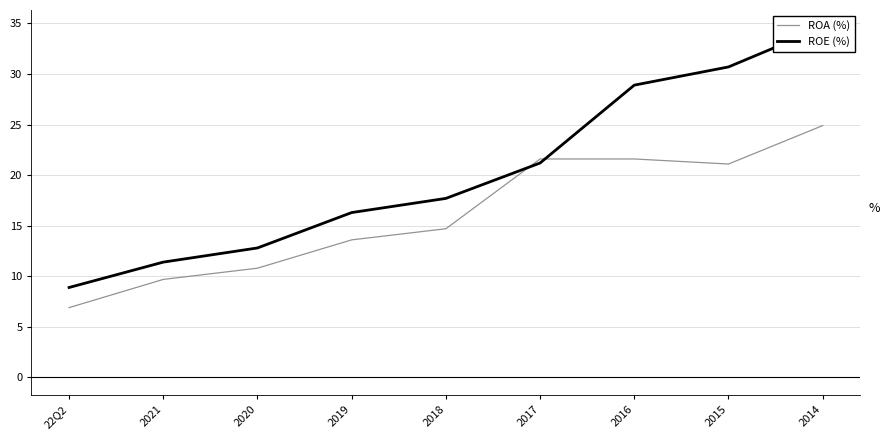

True or false: ROE (%) has more than 0 points higher than both neighbors.

False